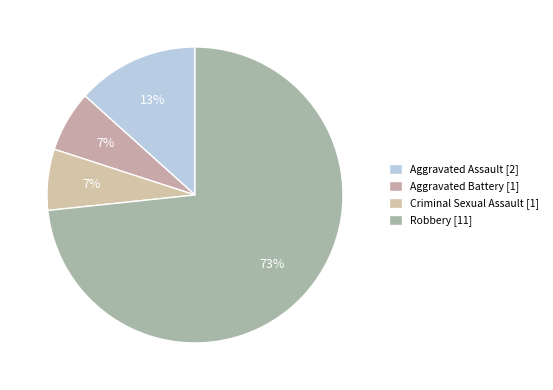

To the nearest percent, what is the difference between the Aggravated Assault and Criminal Sexual Assault slice percentages?

7%